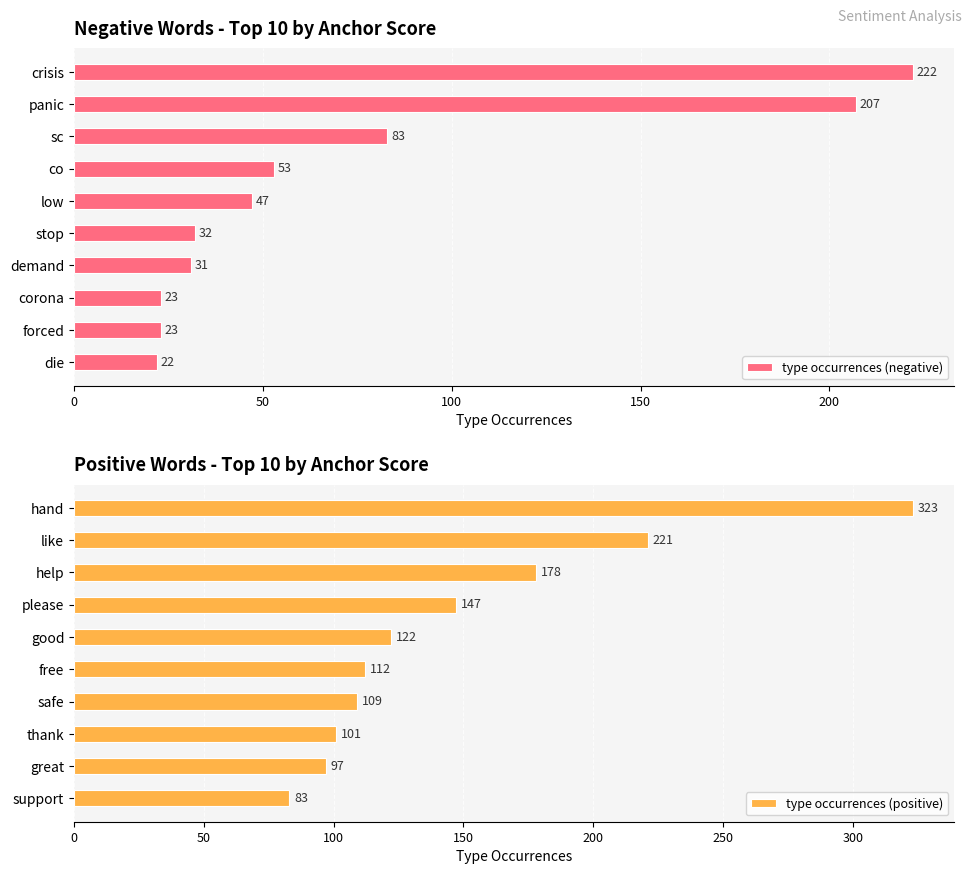

Which series has the largest total across all categories?

type occurrences (positive)